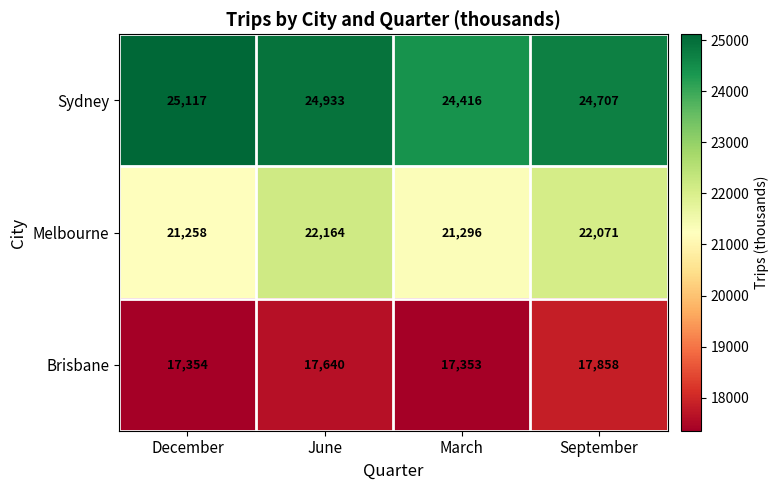

At which label is Melbourne closest to 21711?

September